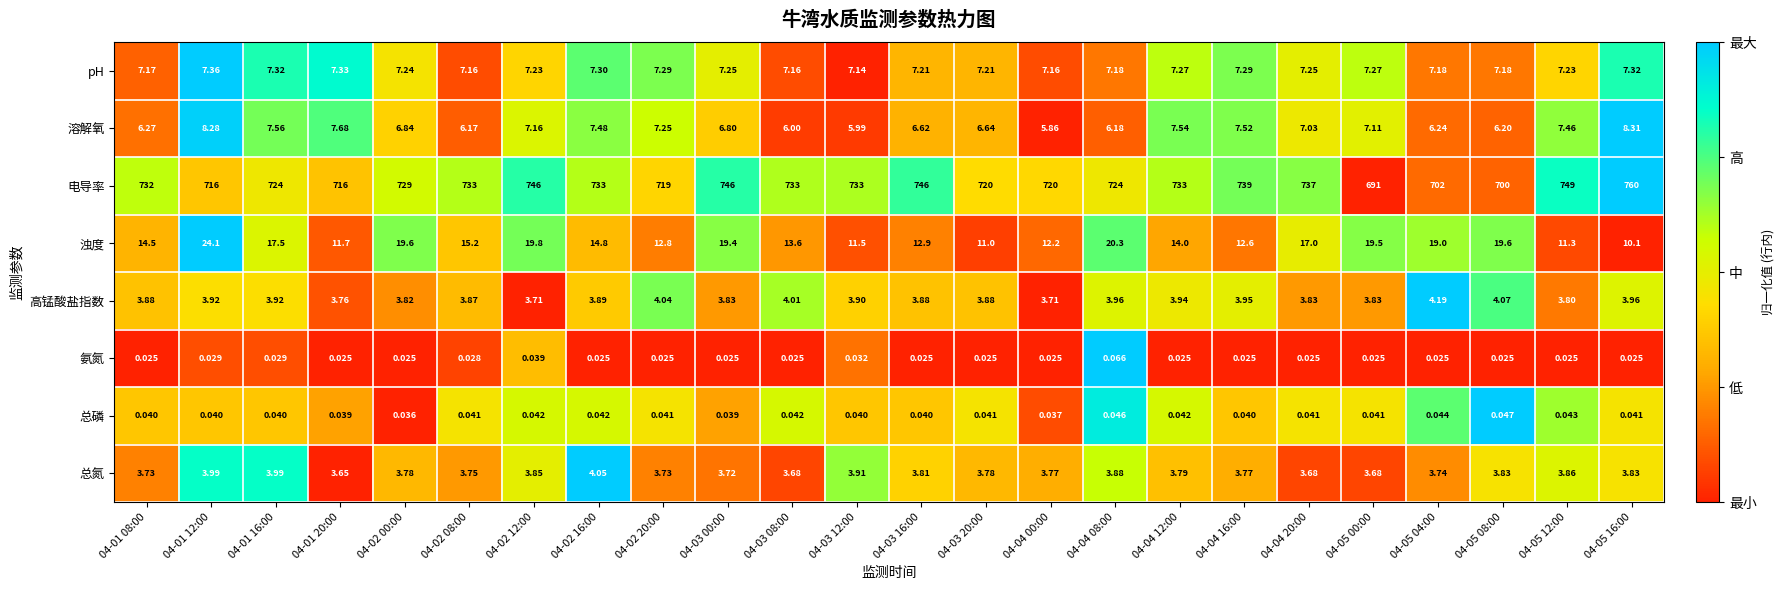

Which series changed the most between 04-03 00:00 and 04-03 08:00?

电导率